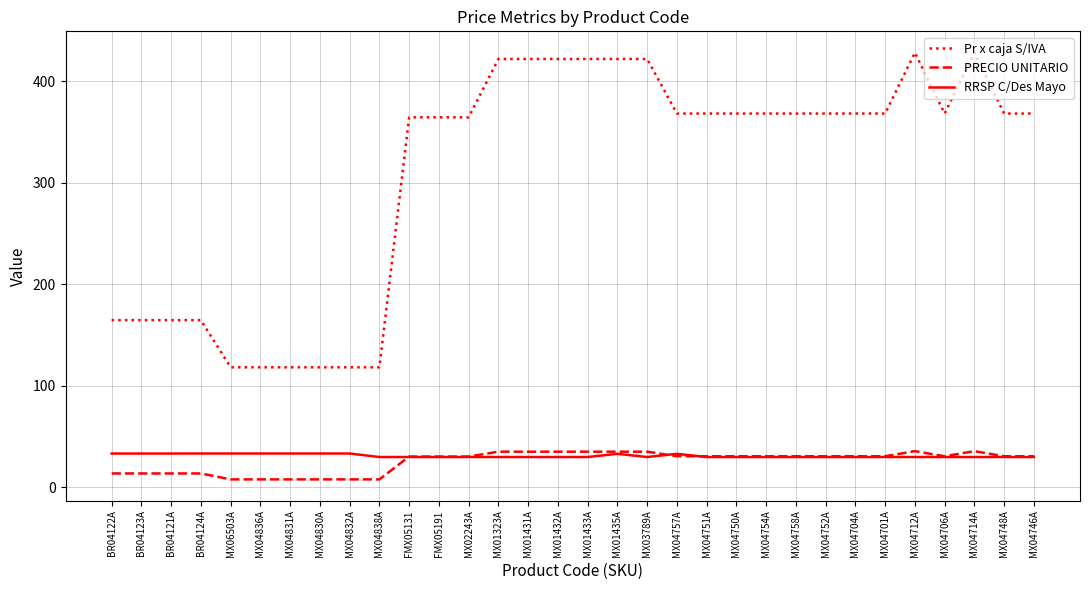

True or false: PRECIO UNITARIO and Pr x caja S/IVA intersect in this chart.

False